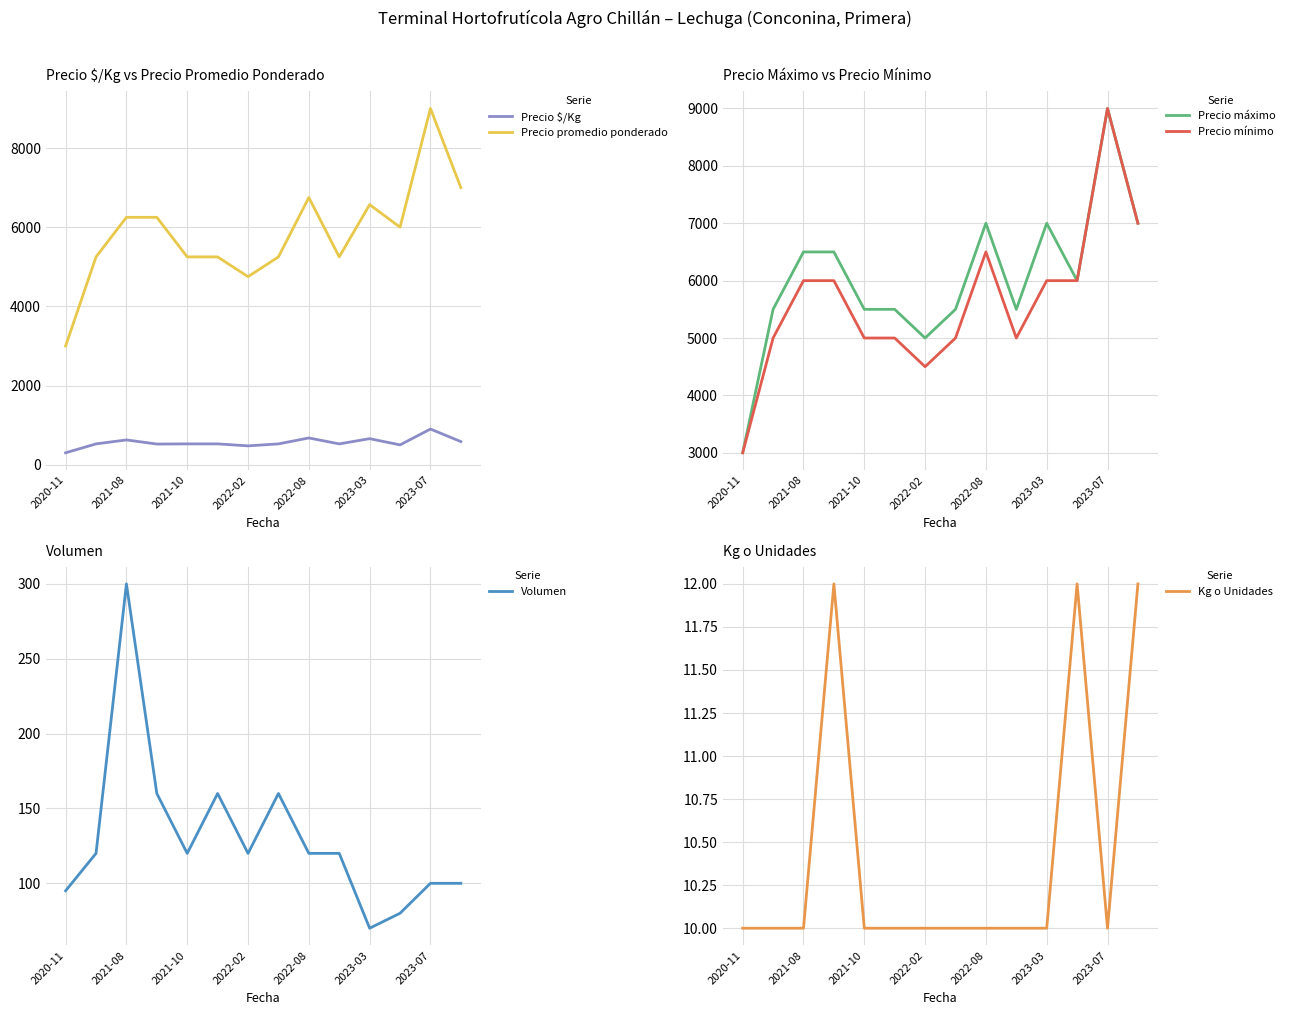

True or false: Precio $/Kg and Precio promedio ponderado intersect in this chart.

False